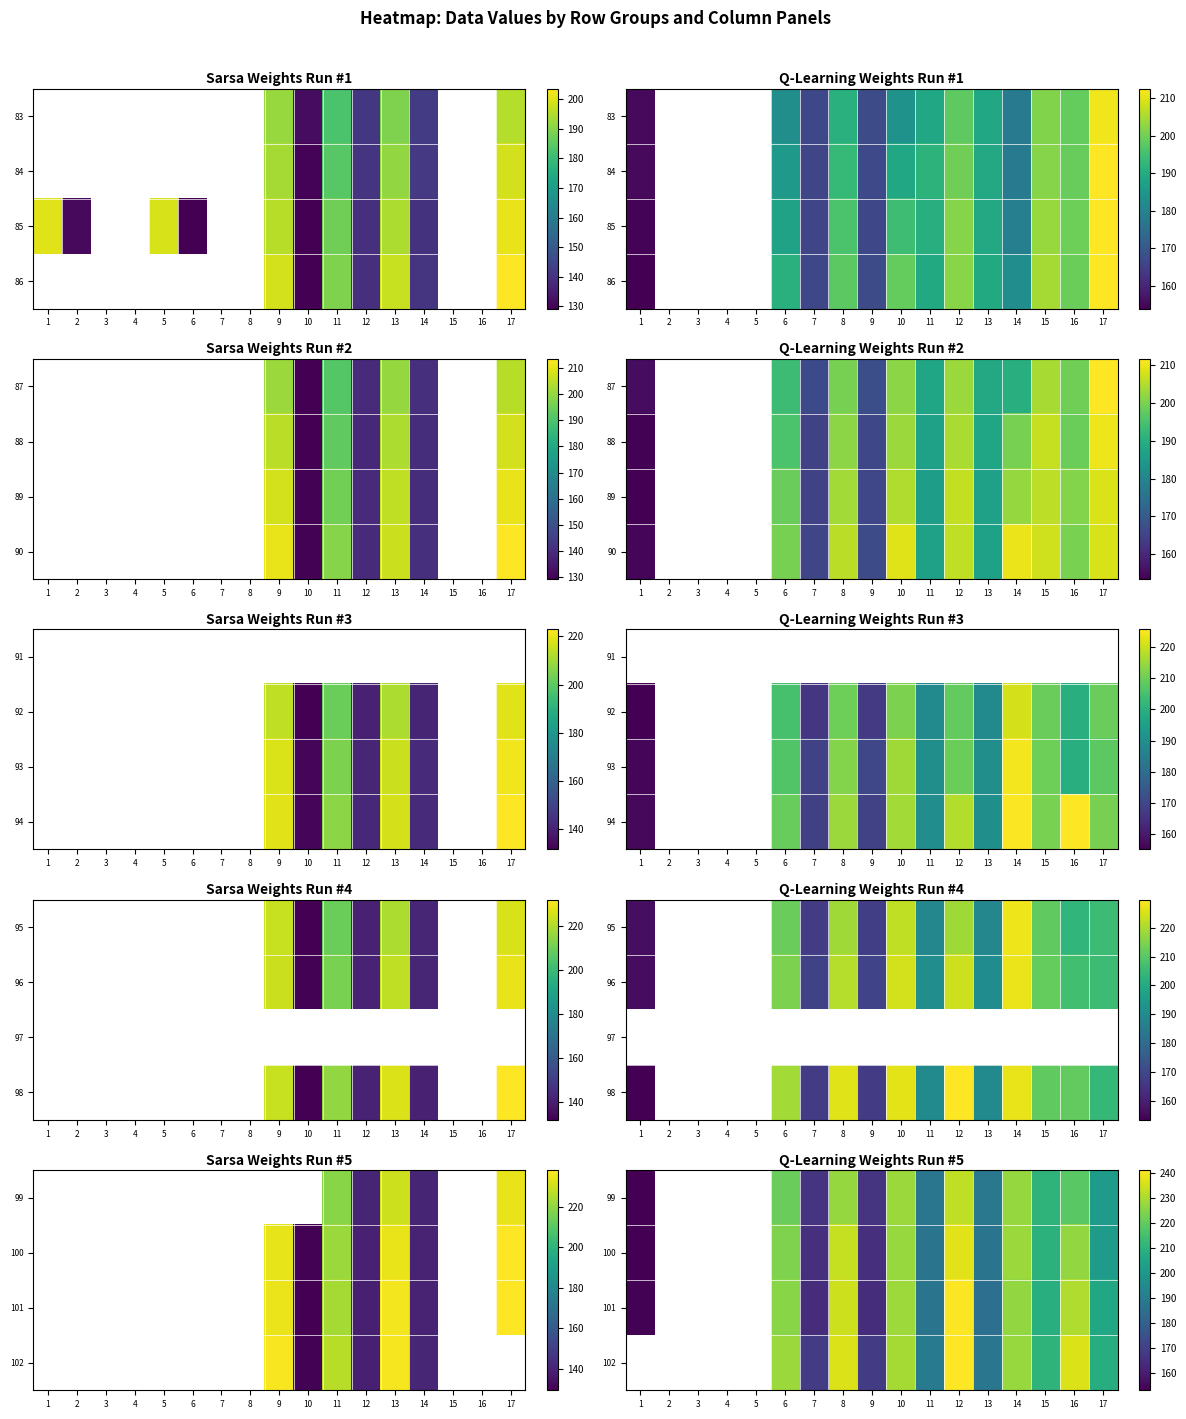

How many distinct data groups are displayed?

4